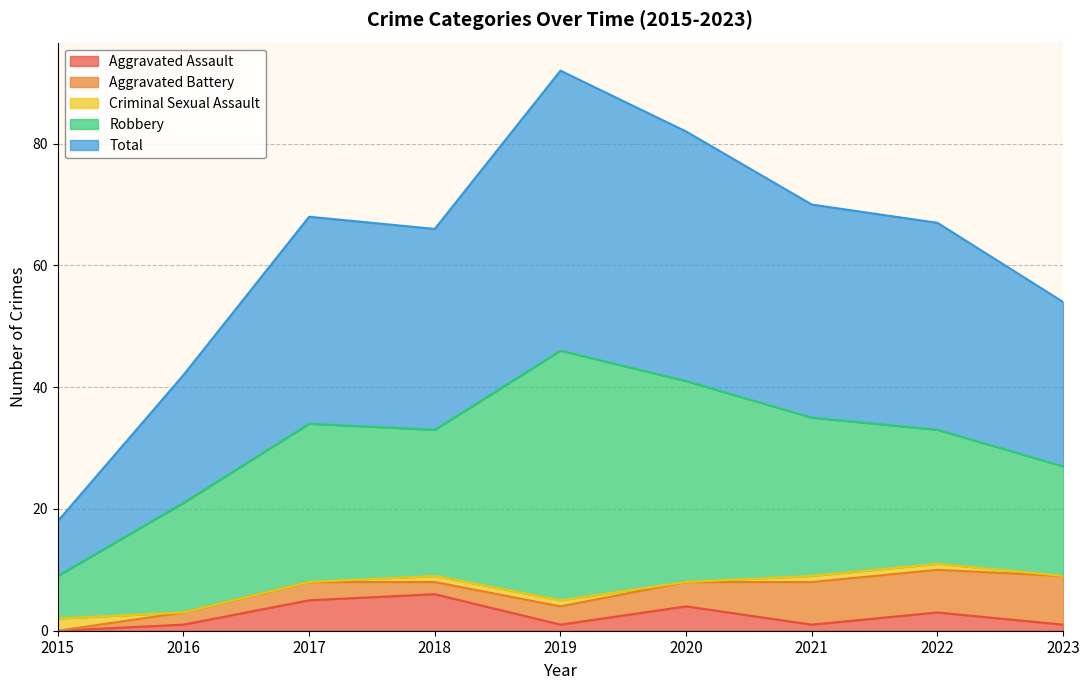

How many values in the Robbery series exceed 24?

4